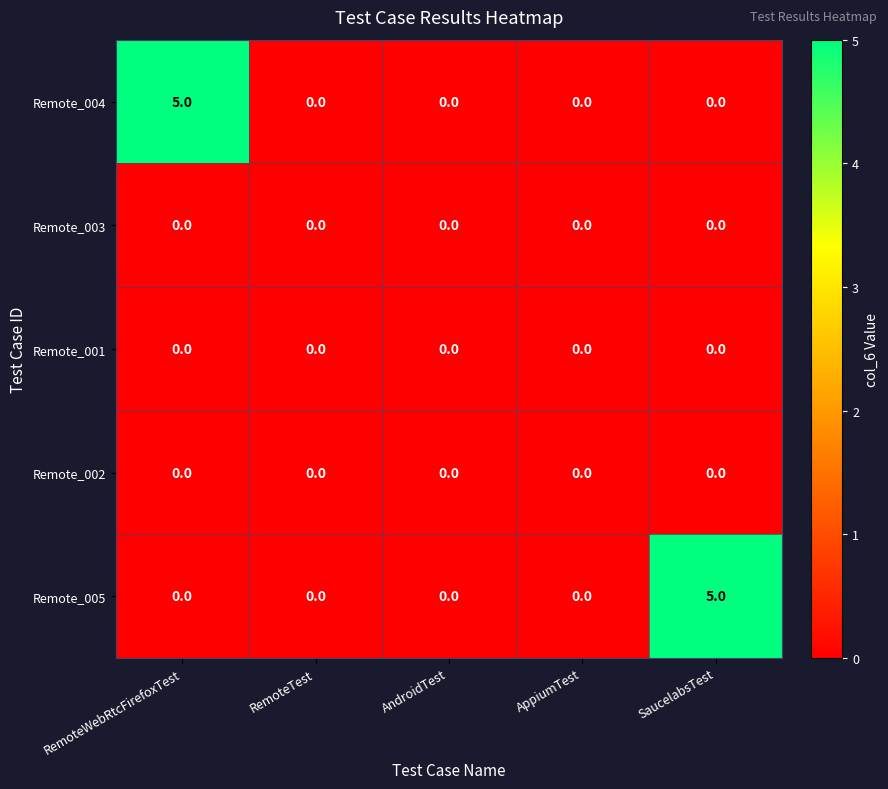

Reading left to right, transcribe all the data shown in this chart.

Remote_004: RemoteWebRtcFirefoxTest=5	RemoteTest=0	AndroidTest=0	AppiumTest=0	SaucelabsTest=0
Remote_003: RemoteWebRtcFirefoxTest=0	RemoteTest=0	AndroidTest=0	AppiumTest=0	SaucelabsTest=0
Remote_001: RemoteWebRtcFirefoxTest=0	RemoteTest=0	AndroidTest=0	AppiumTest=0	SaucelabsTest=0
Remote_002: RemoteWebRtcFirefoxTest=0	RemoteTest=0	AndroidTest=0	AppiumTest=0	SaucelabsTest=0
Remote_005: RemoteWebRtcFirefoxTest=0	RemoteTest=0	AndroidTest=0	AppiumTest=0	SaucelabsTest=5